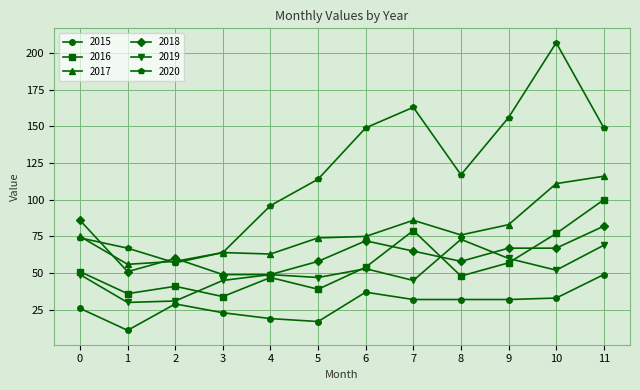

Which category has the lowest value across all series?

1